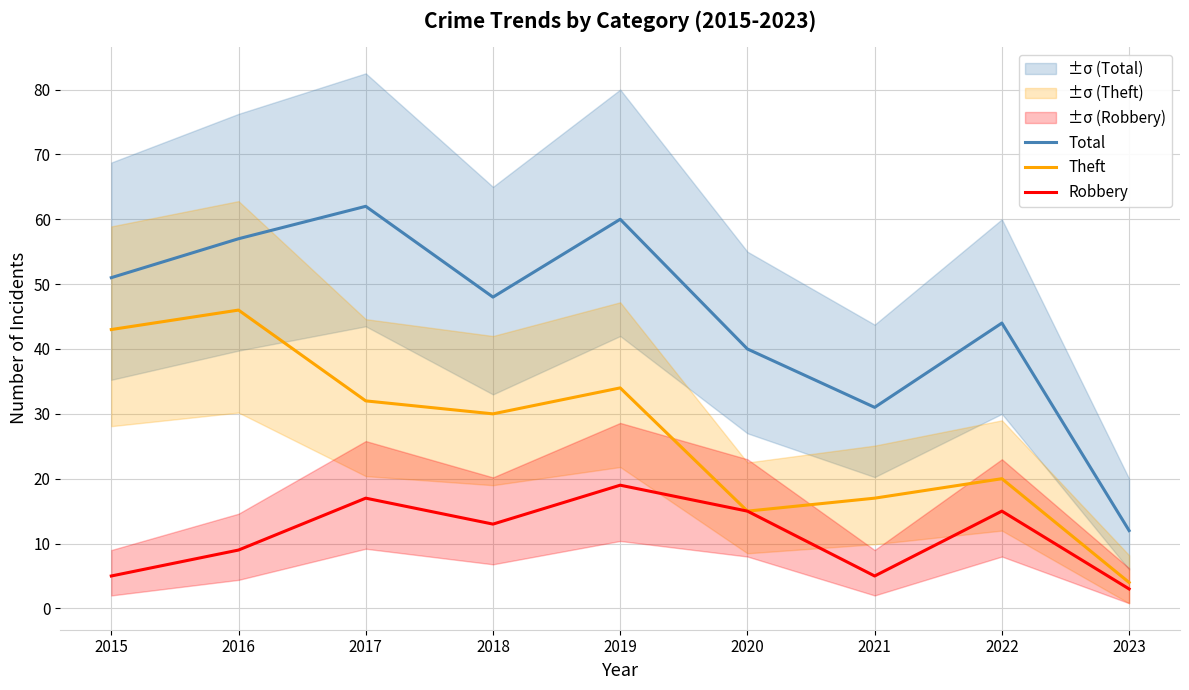

Reading left to right, list all the values displayed in this chart.

Total: 51	57	62	48	60	40	31	44	12
Theft: 43	46	32	30	34	15	17	20	4
Robbery: 5	9	17	13	19	15	5	15	3